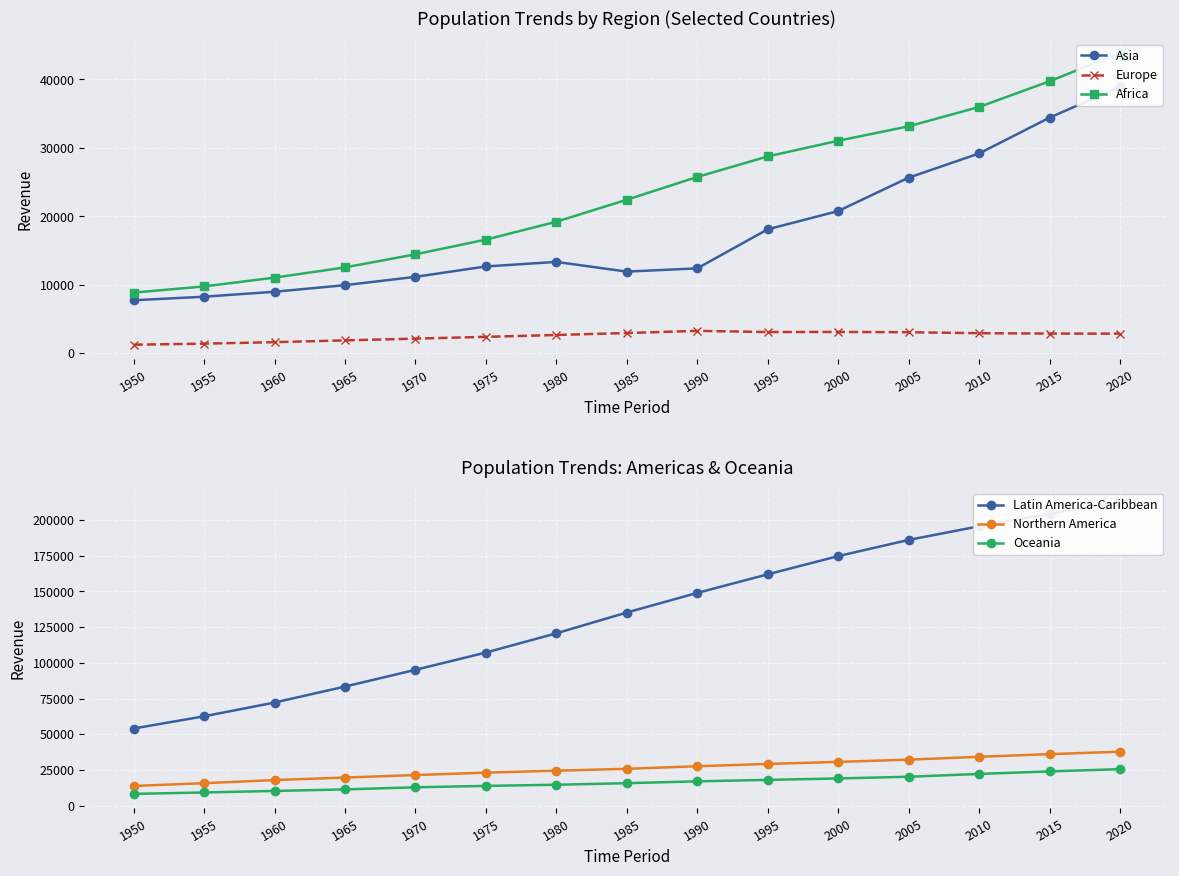

What are all the series names shown in the legend?

Asia, Europe, Africa, Latin America-Caribbean, Northern America, Oceania